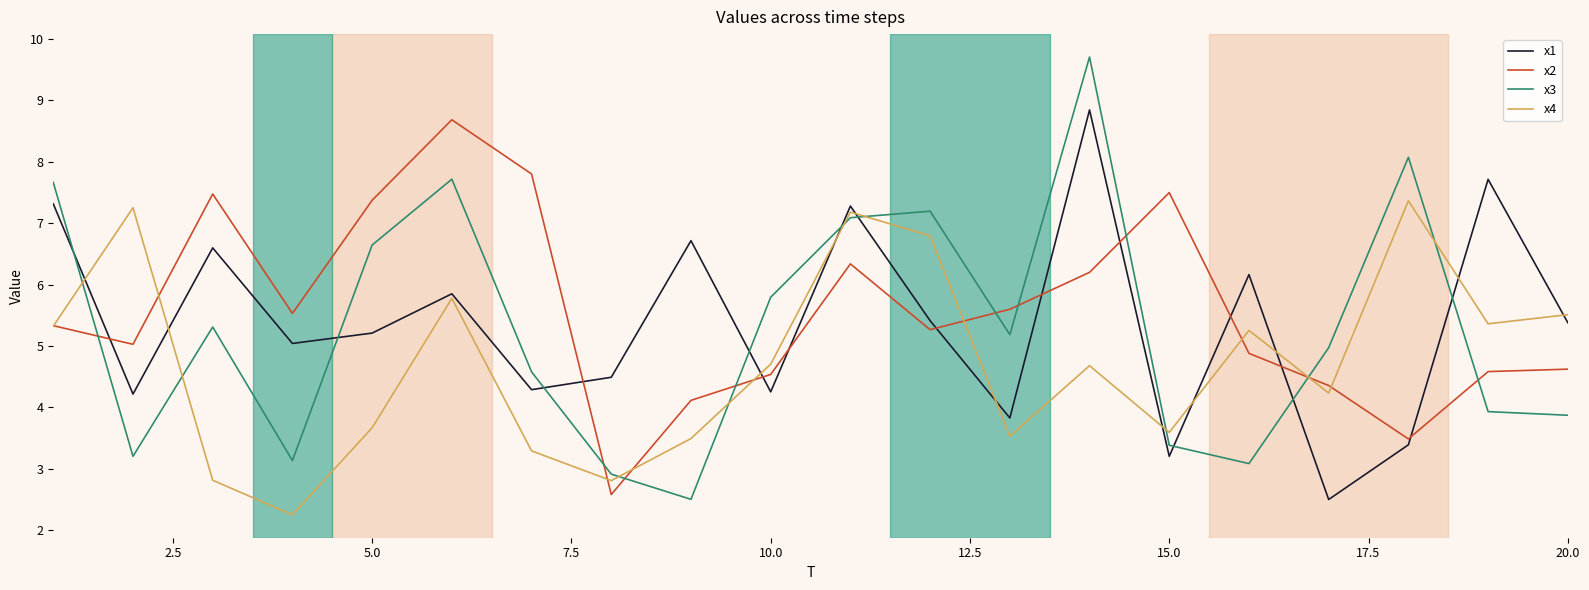

How many lines are shown in the chart?

4